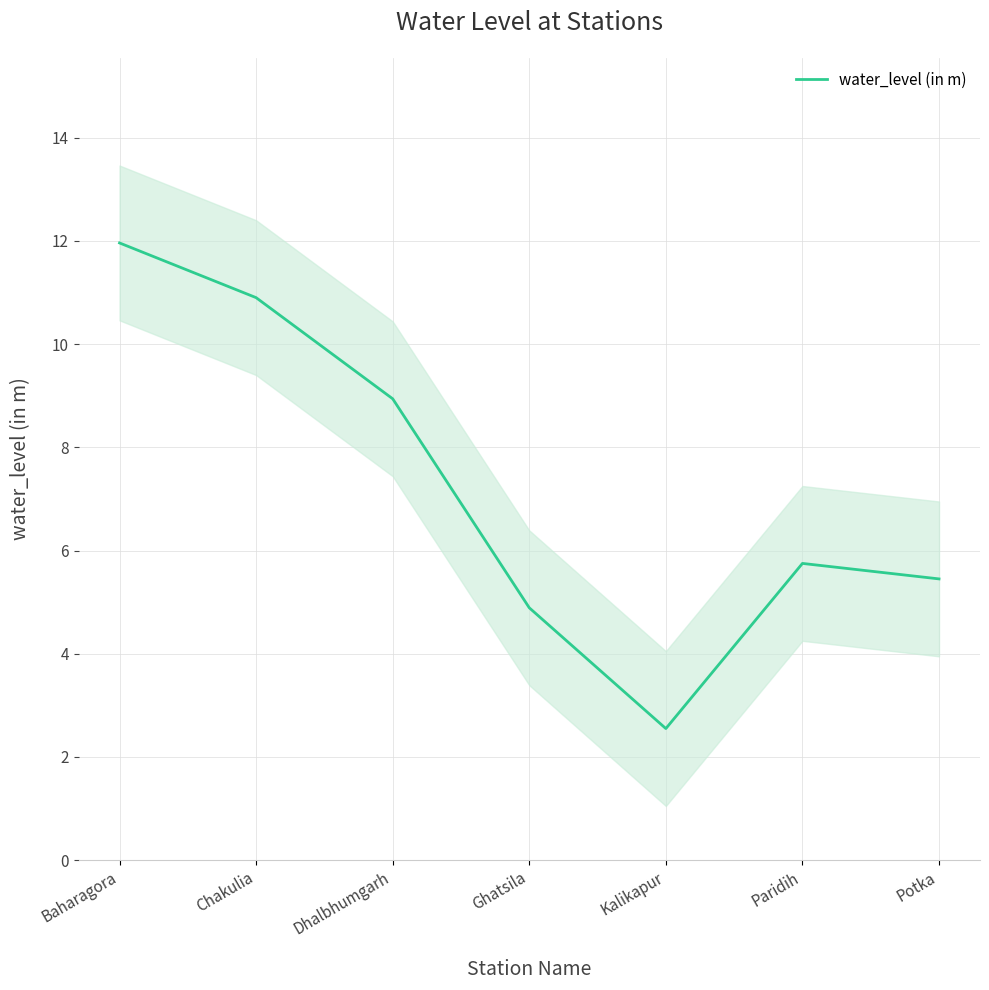

How many points are higher than both their immediate neighbors (excluding endpoints)?

1